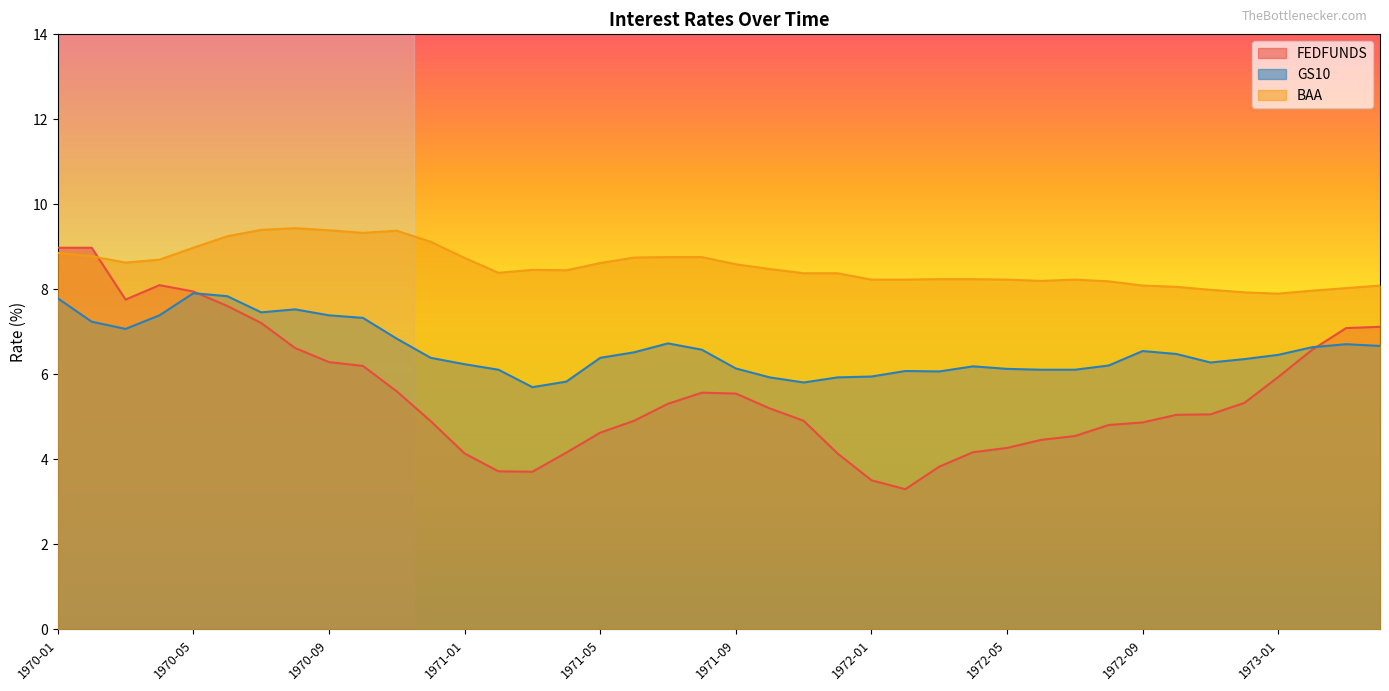

At 1972-02, list the series in order from smallest to largest.

FEDFUNDS, GS10, BAA